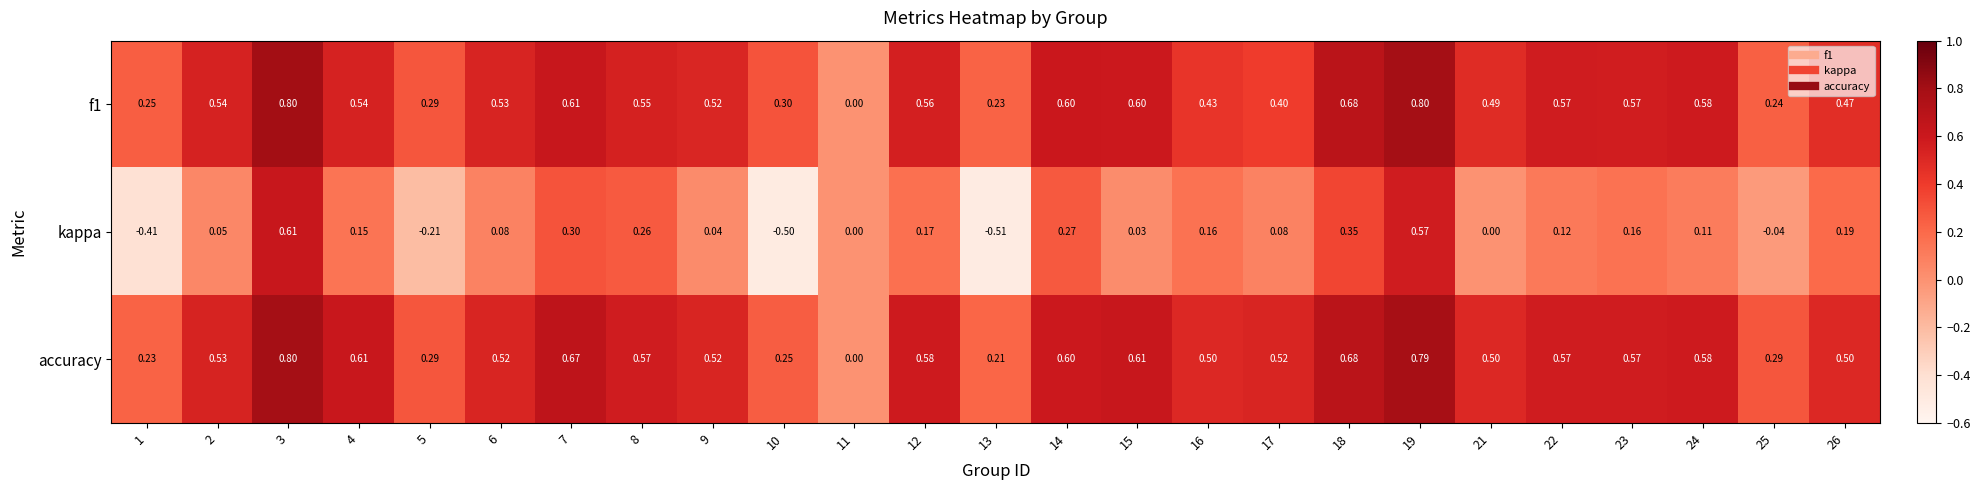

Which series has the largest total across all categories?

accuracy